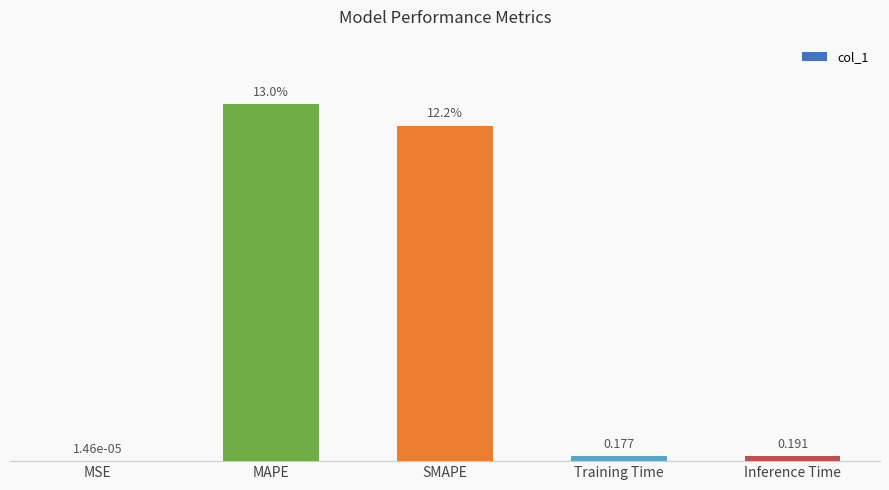

At which category does the chart reach its peak across all series?

MAPE